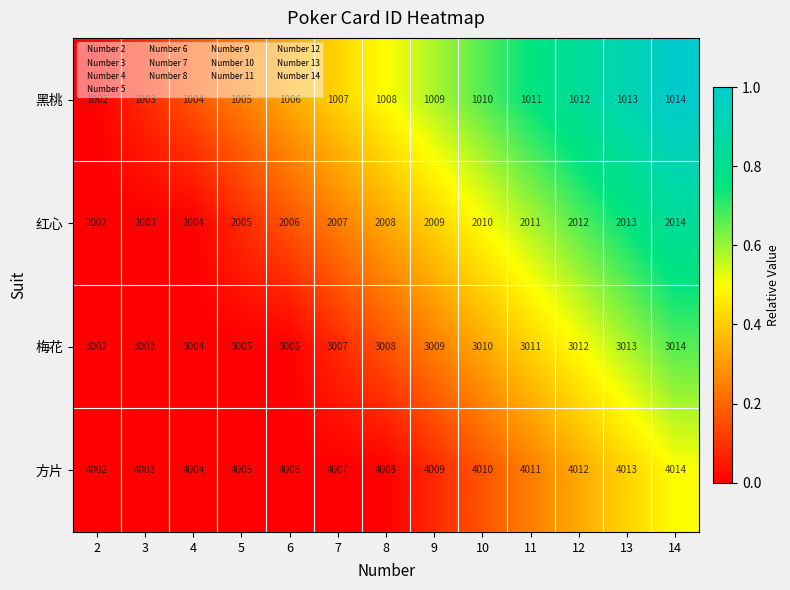

What is the difference between the second highest and minimum values in the 红心 series?

11